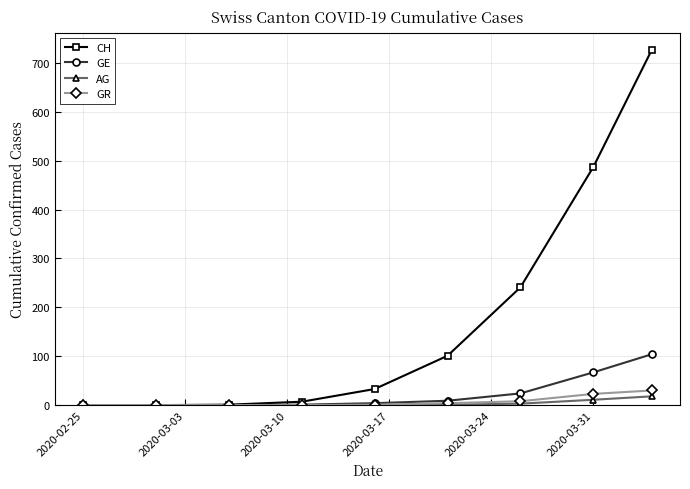

What is the value of the GE point at the 7th from the left?

24